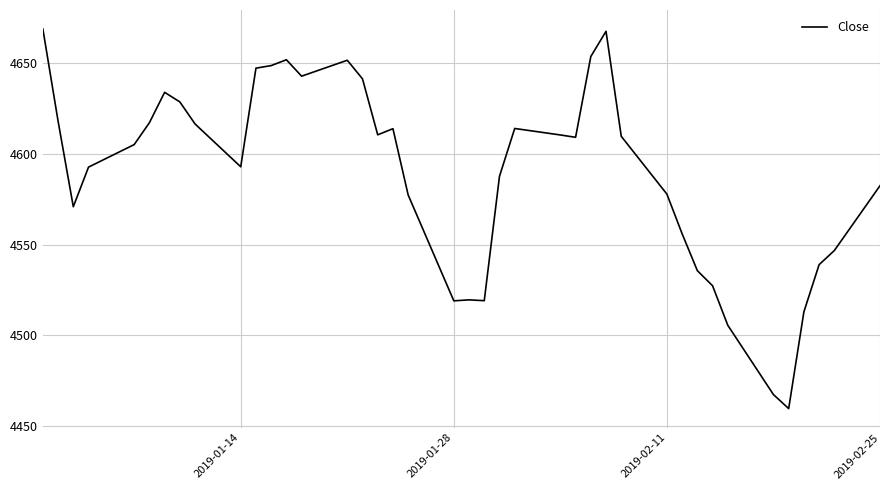

What is the greatest value displayed?

4668.6